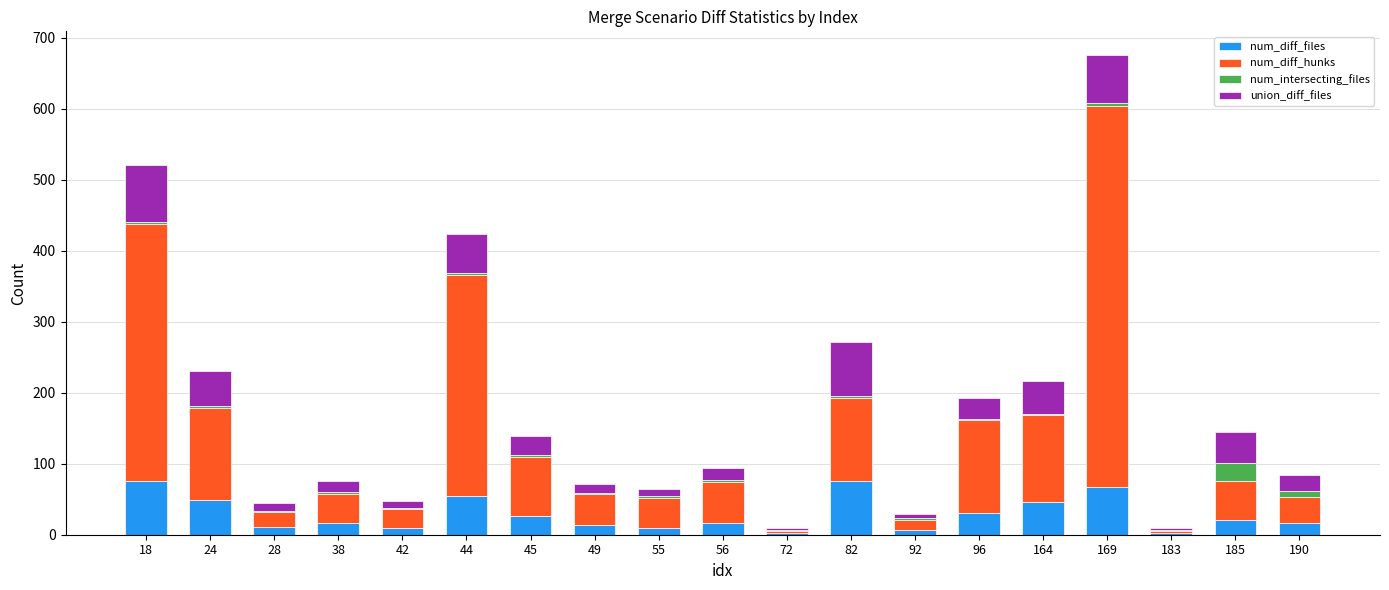

What is the maximum value for num_diff_files?

76